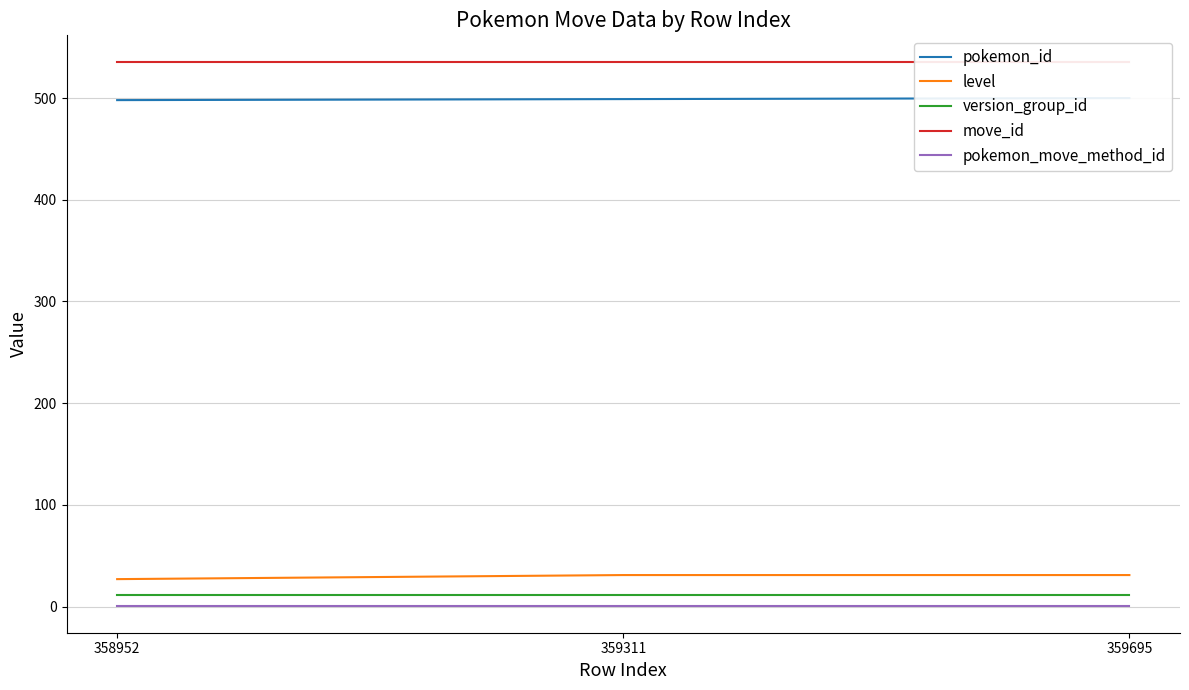

What is the sum of the pokemon_move_method_id values at 358952 and 359695?

2